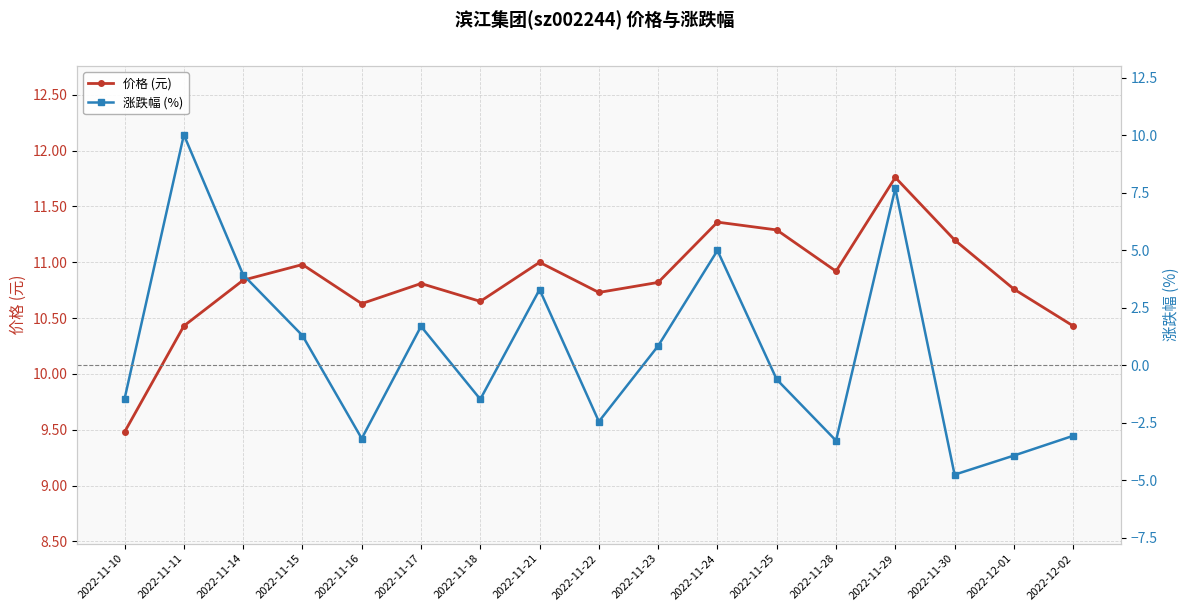

Which category has the lowest value in the 涨跌幅 (%) series?

2022-11-30